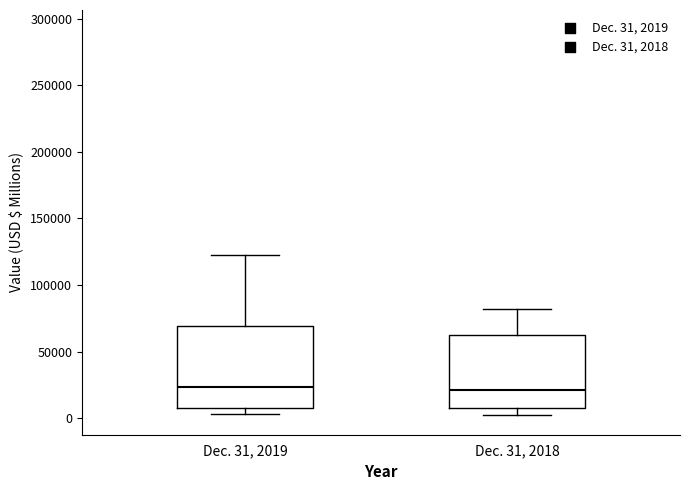

Reading left to right, transcribe this box plot: for each box, give where its median line is, the range the box spans, and where its two whiskers end, as read against the y-axis. The values are not printed on the chart, so give them approximately, as read against the axis.

Dec. 31, 2019: median 25000, box 10000 to 70000, whiskers 5000 to 125000
Dec. 31, 2018: median 20000, box 10000 to 65000, whiskers 0 to 80000